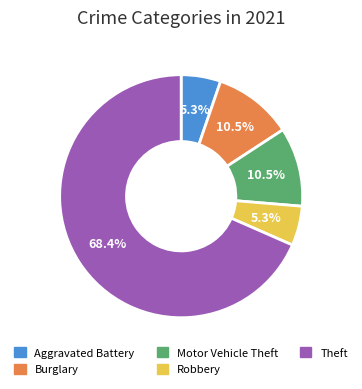

Does any single category account for the majority?

Yes